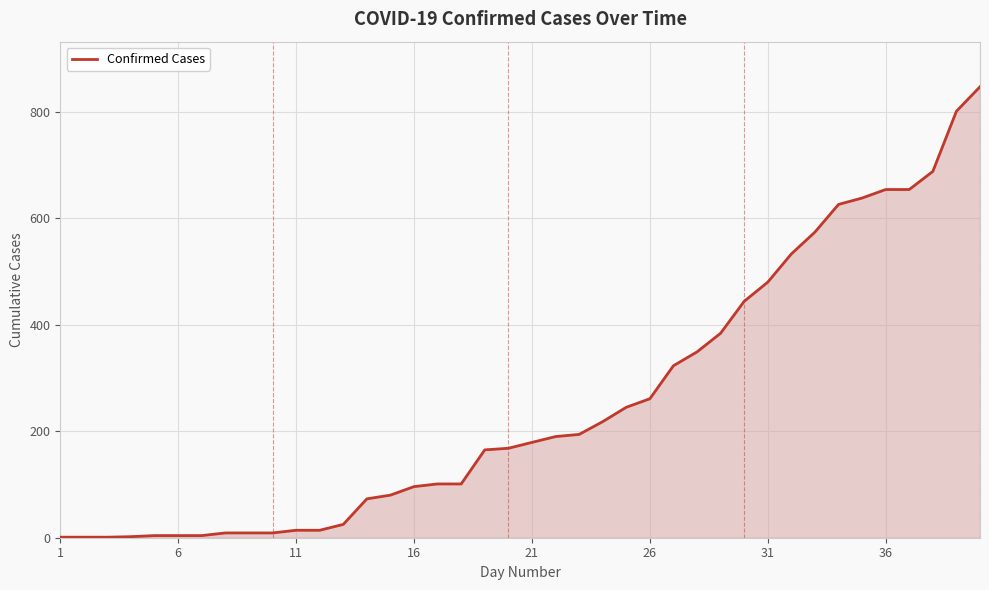

What is the difference between the maximum and minimum values?

846